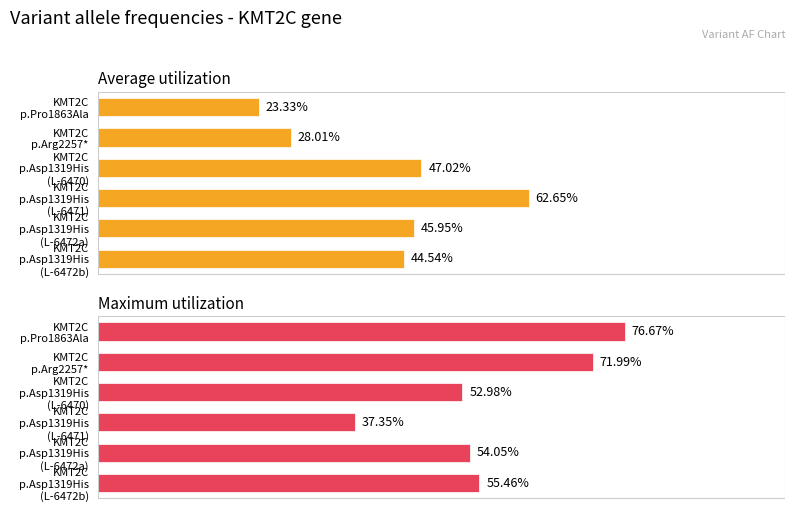

What is the average value of the Average utilization series?

0.4